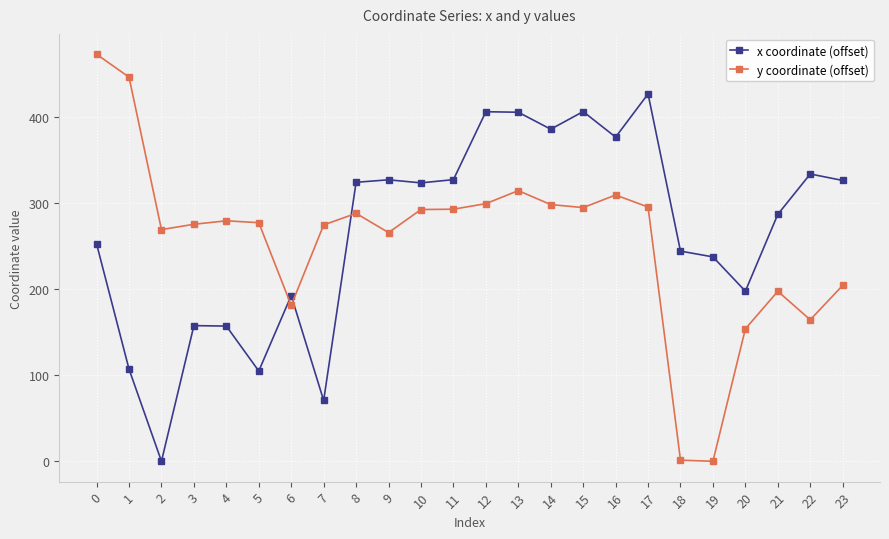

At which category does x coordinate (offset) reach its first local valley?

2